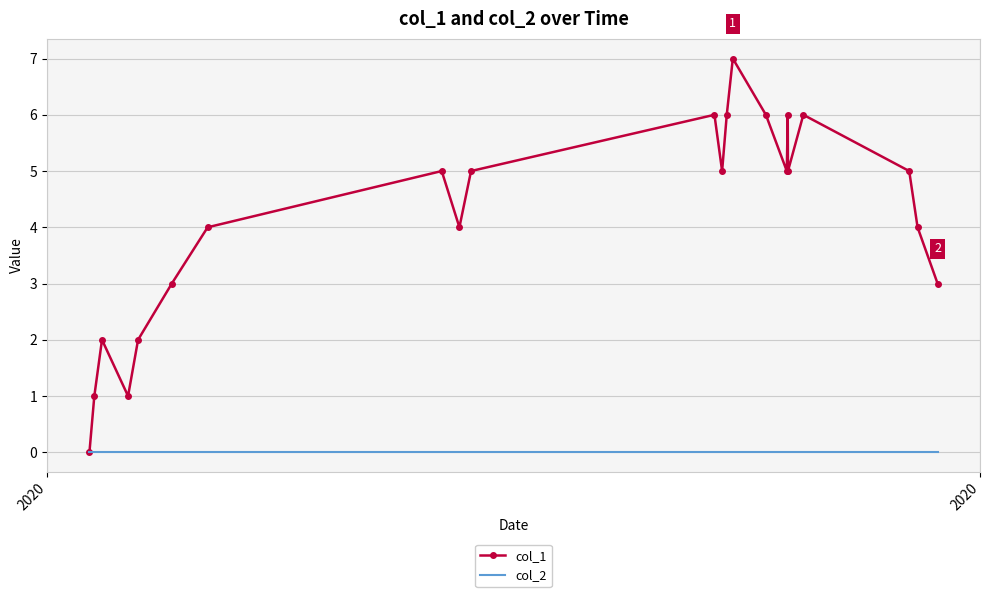

Which series has the largest total across all categories?

col_1